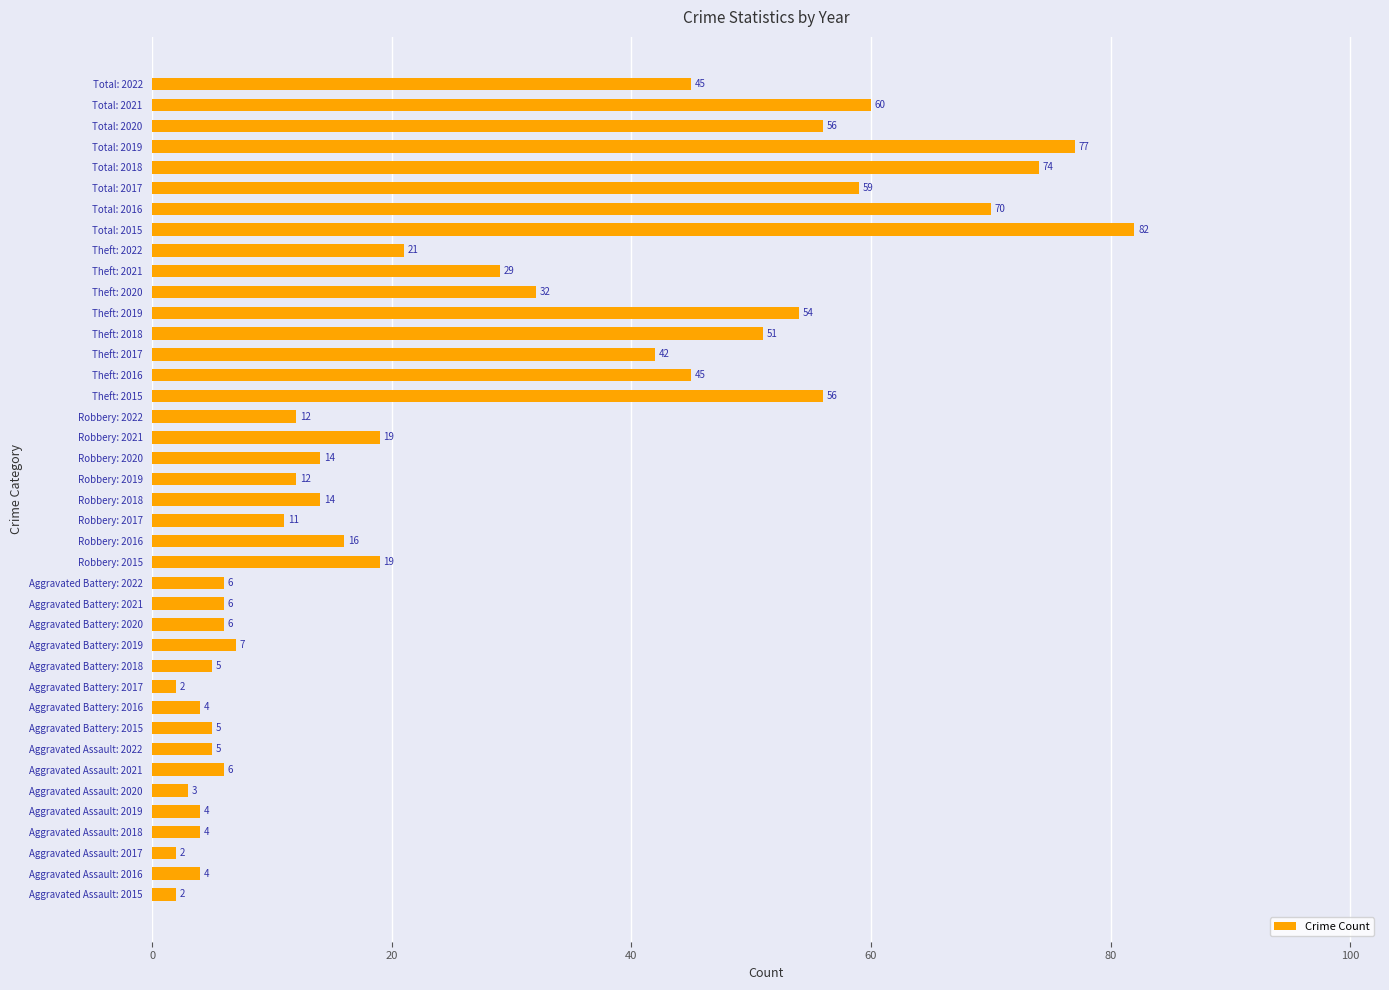

Which has a higher value, Aggravated Battery: 2018 or Robbery: 2015?

Robbery: 2015